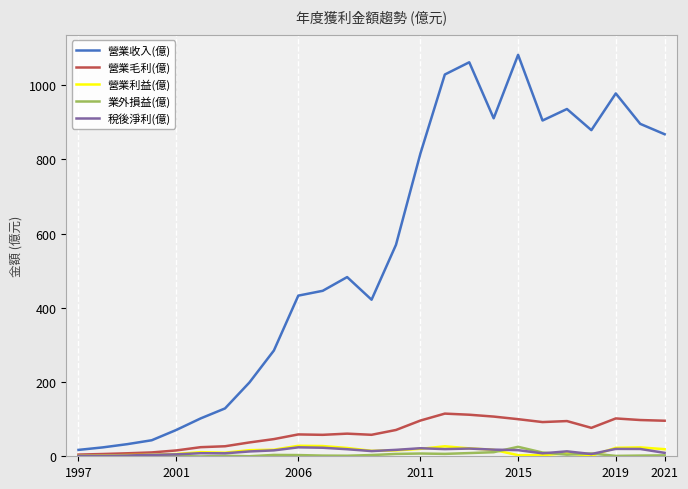

How many lines are shown in the chart?

5